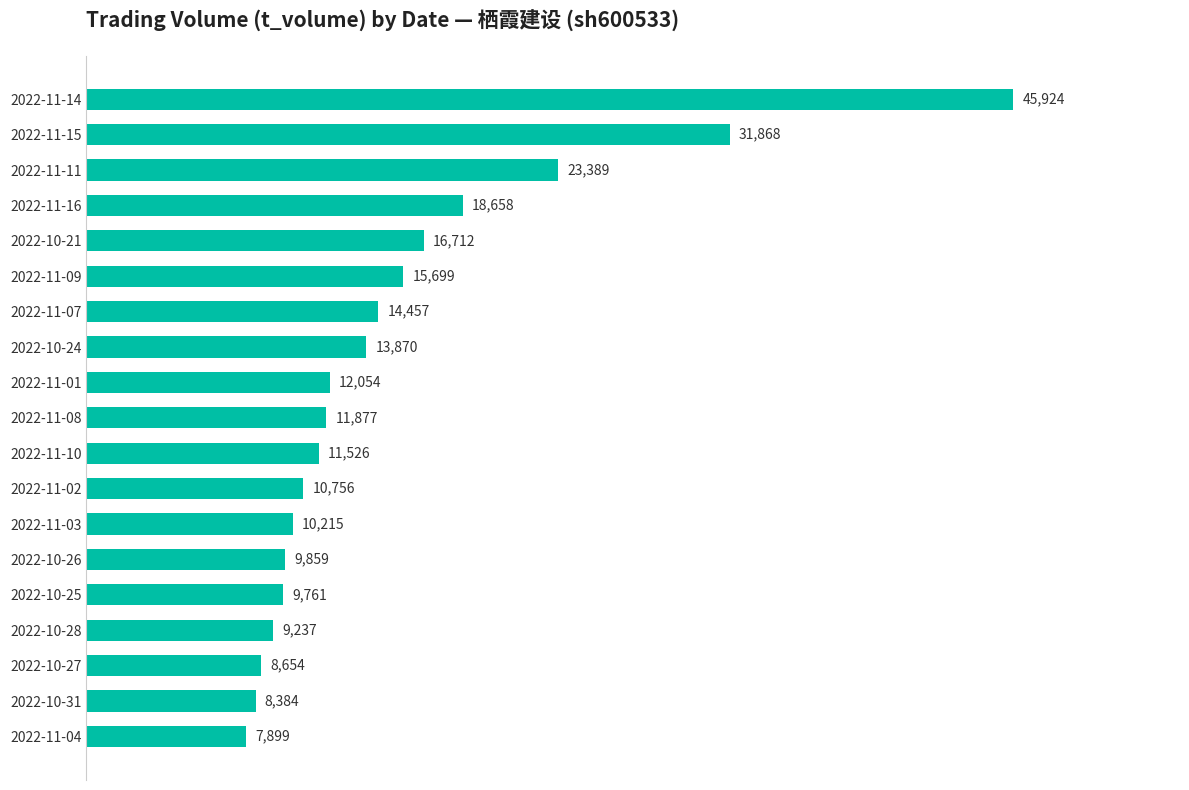

What value does the data have at 2022-11-03, to the nearest 10?

10220